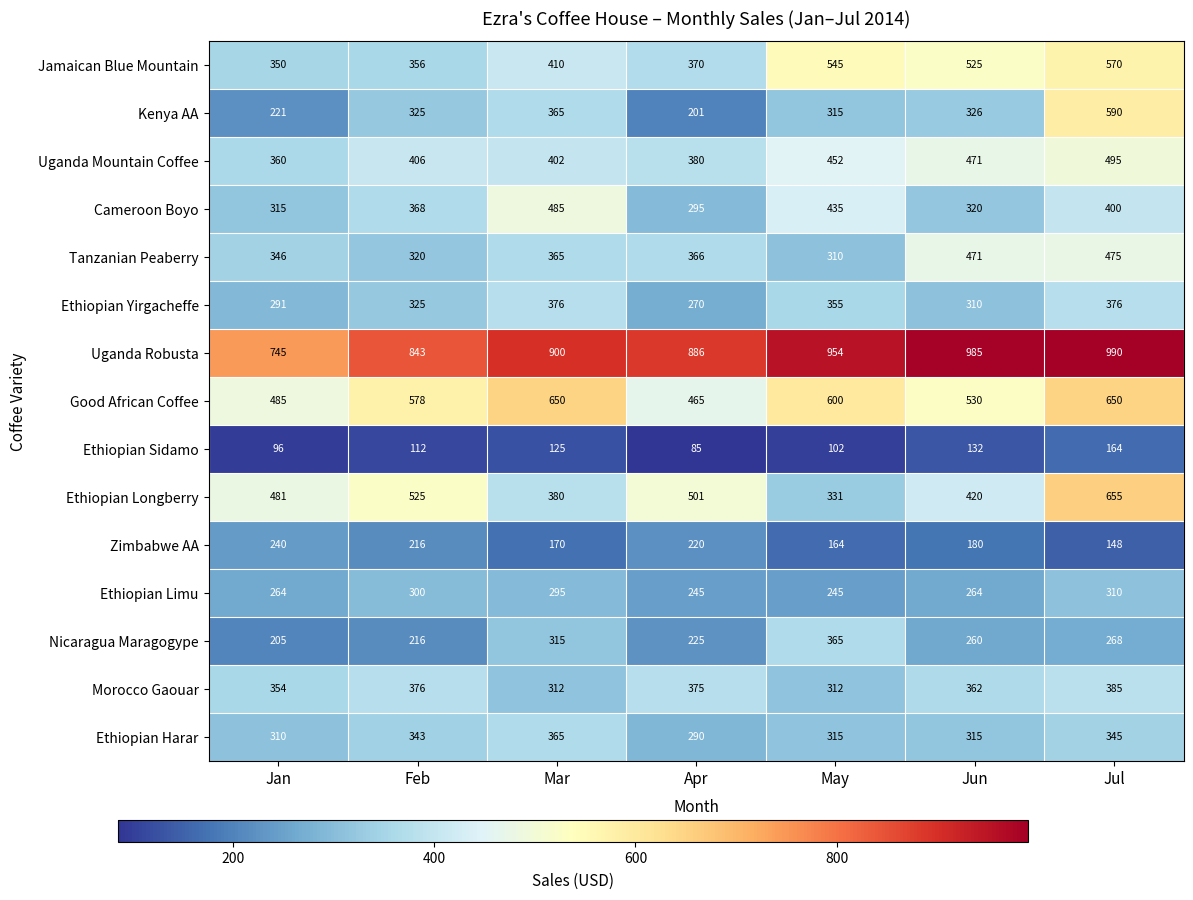

At which category is the sum across all series the highest?

Jul